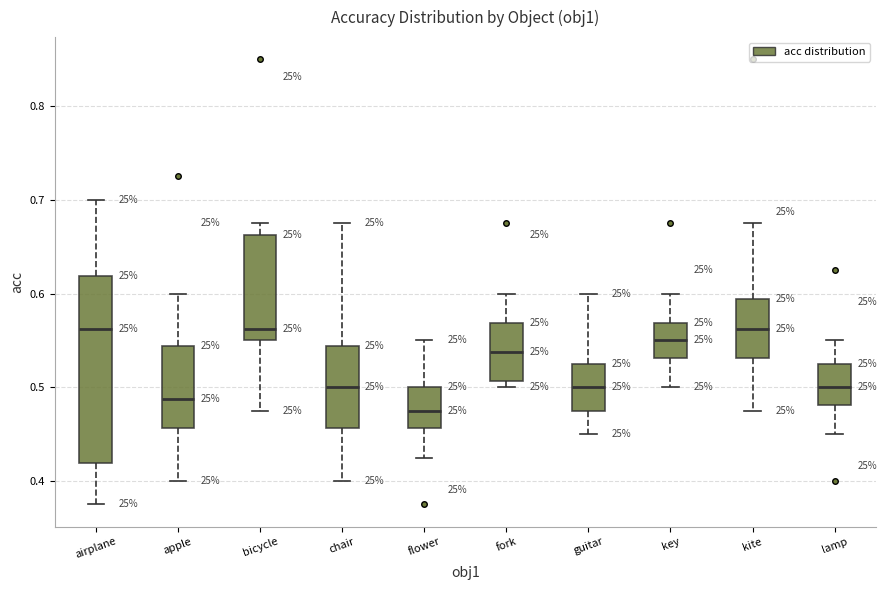

Which box's median line is the lowest?

flower